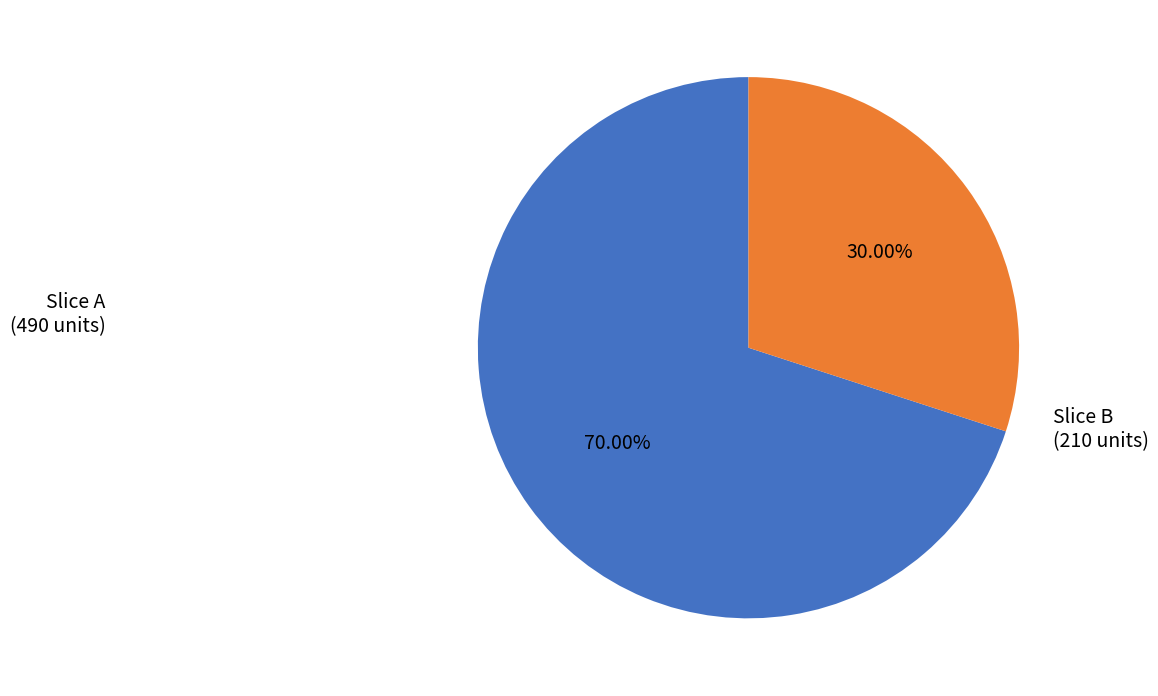

Which category has the biggest portion of the pie?

Slice A (490 units)